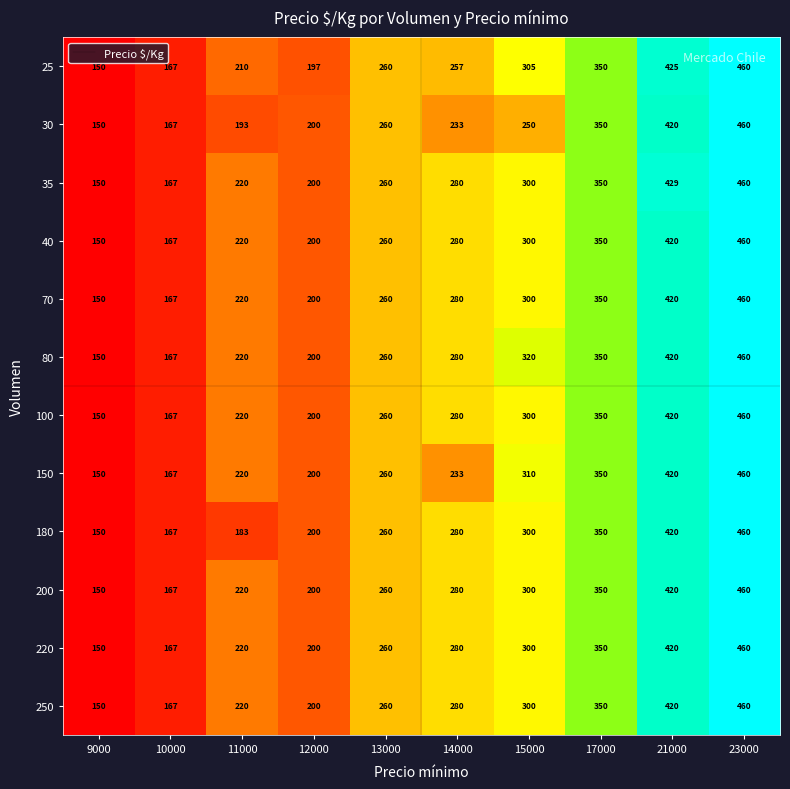

What is the total value across all series at 23000?

5520